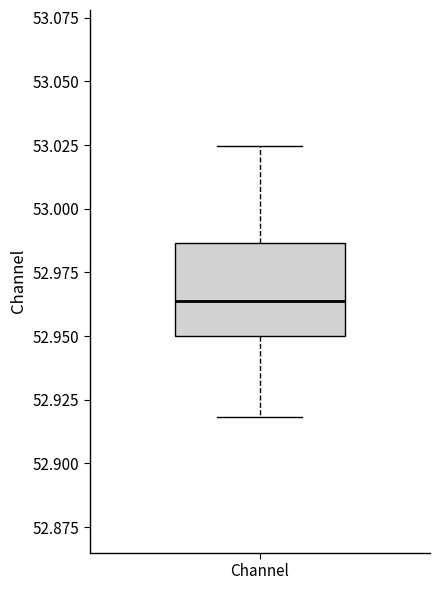

Where does the lower whisker of the box for Channel end on the y-axis? The values are not printed on the chart, so give them approximately, as read against the axis.

52.920